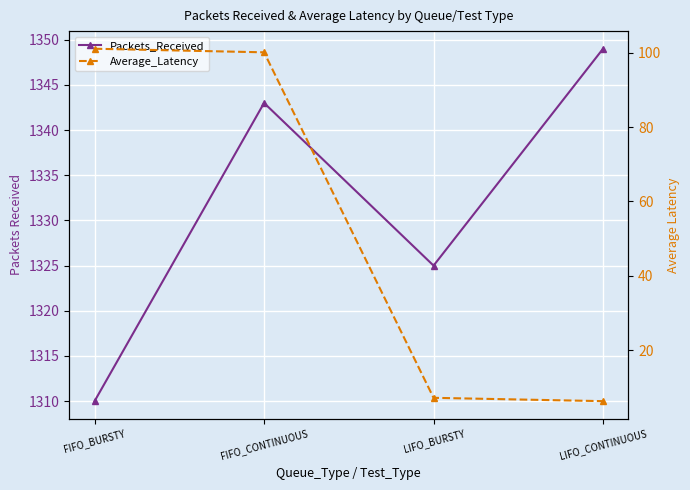

True or false: Average_Latency and Packets_Received cross at least once.

False